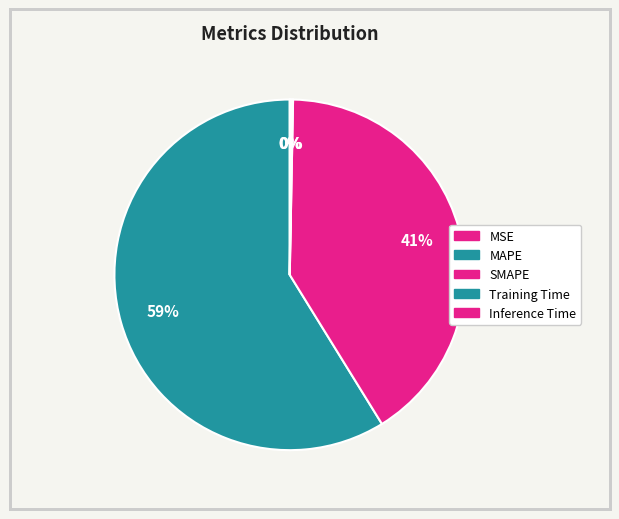

What is the largest slice in the pie chart?

MAPE